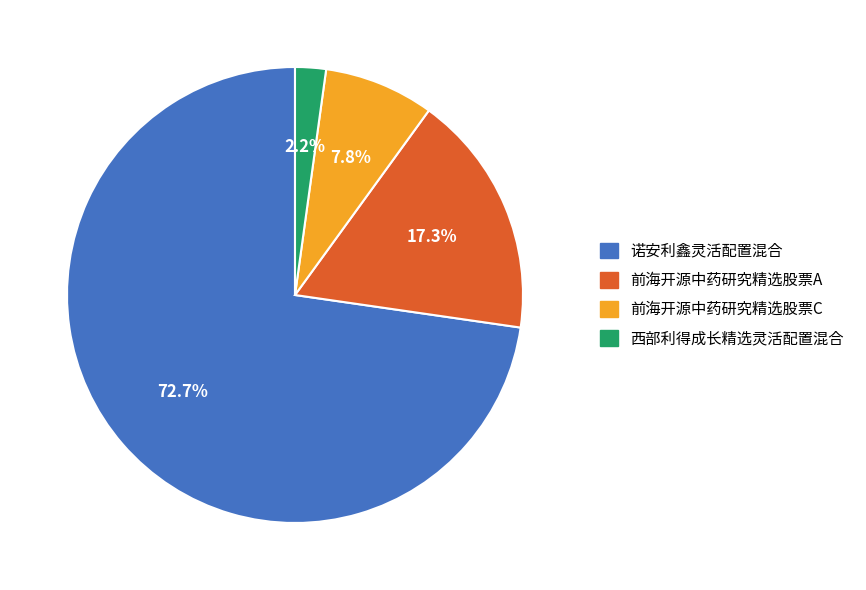

Is the sum of 西部利得成长精选灵活配置混合 and 诺安利鑫灵活配置混合 greater than half?

Yes